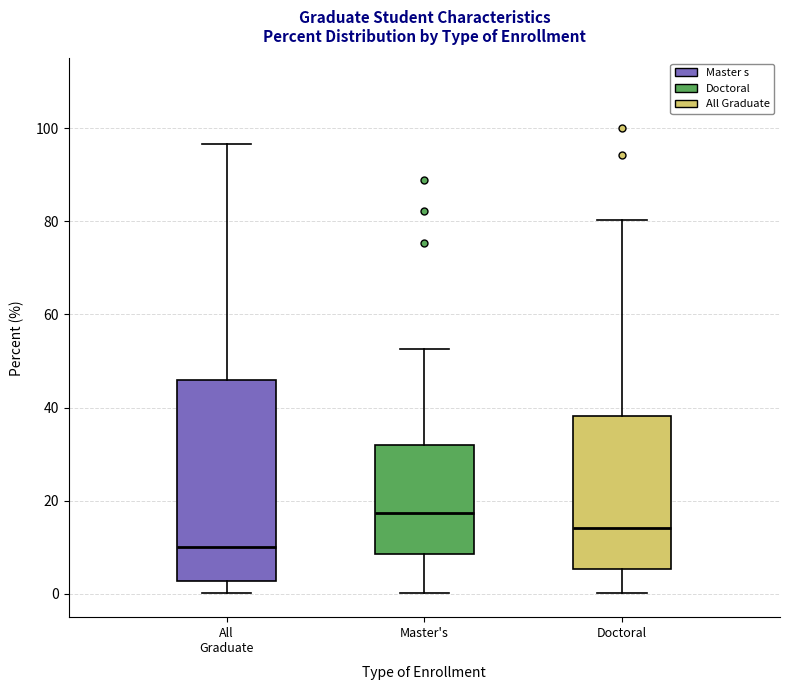

Where is the lower edge of the box for All Graduate on the y-axis? The values are not printed on the chart, so give them approximately, as read against the axis.

2